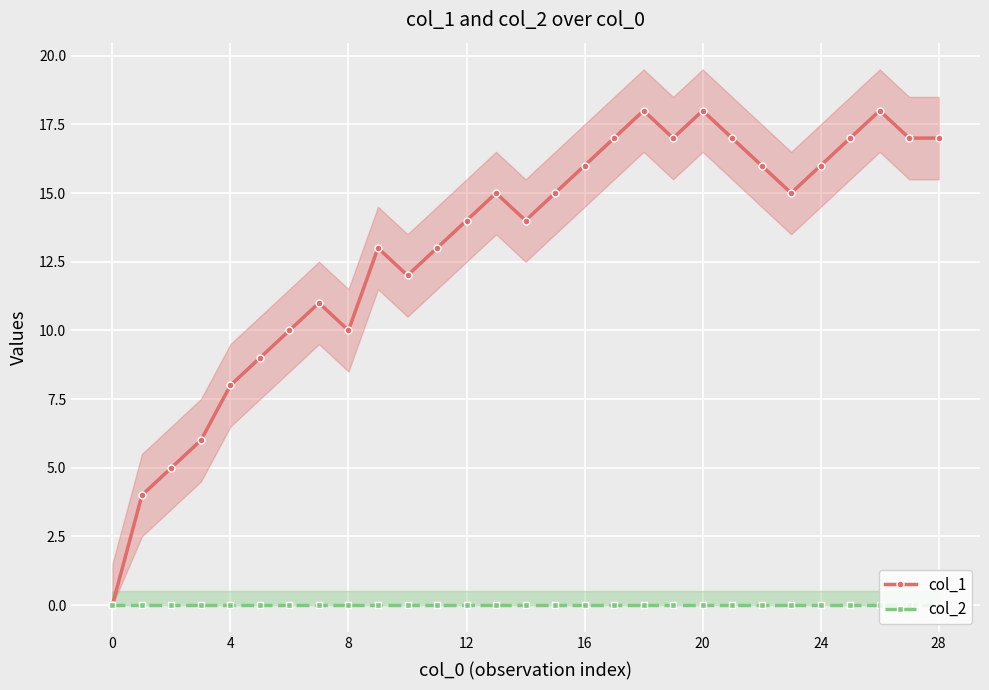

List the series in order of their overall mean, lowest first.

col_2, col_1